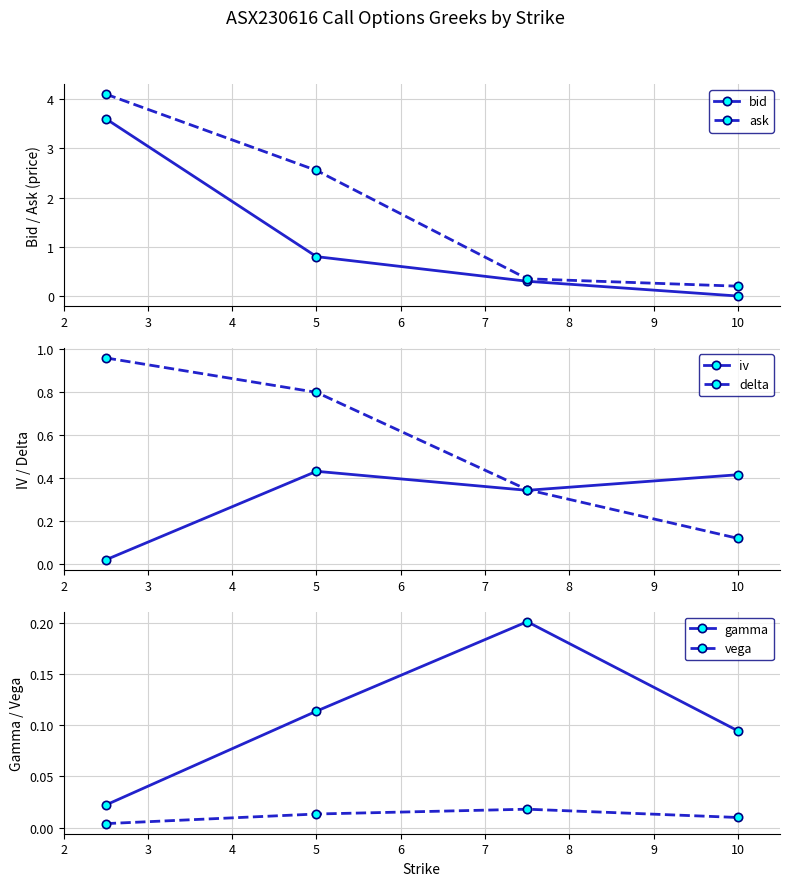

How many interior local peaks does the iv series have?

1